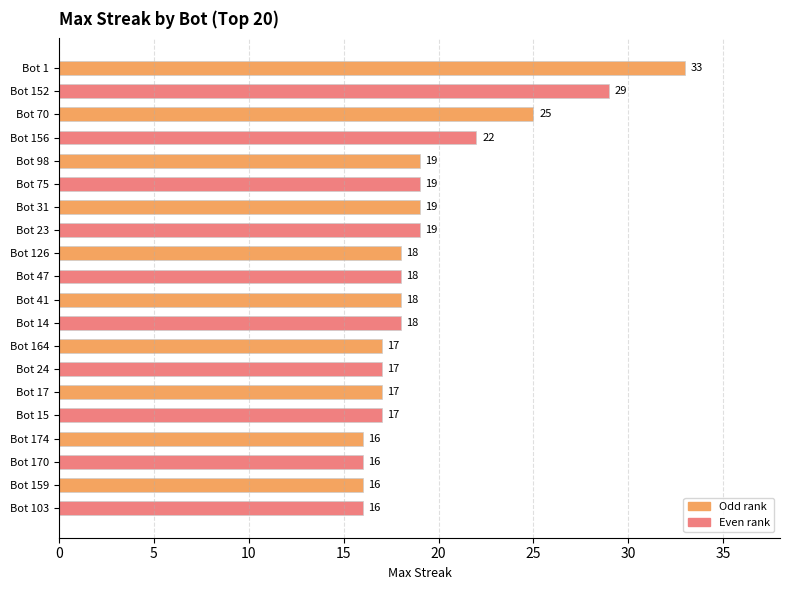

Is it true that the value at Bot 152 is 48?

False